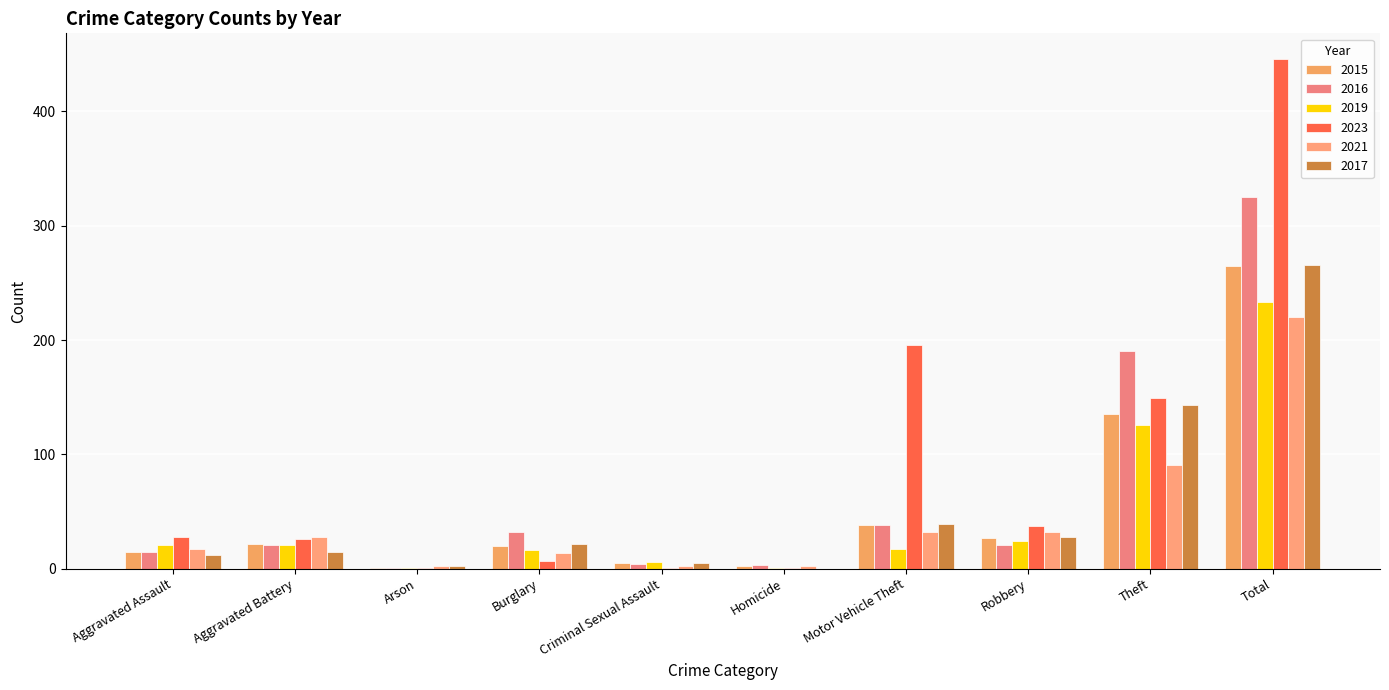

How many groups of bars are there?

10